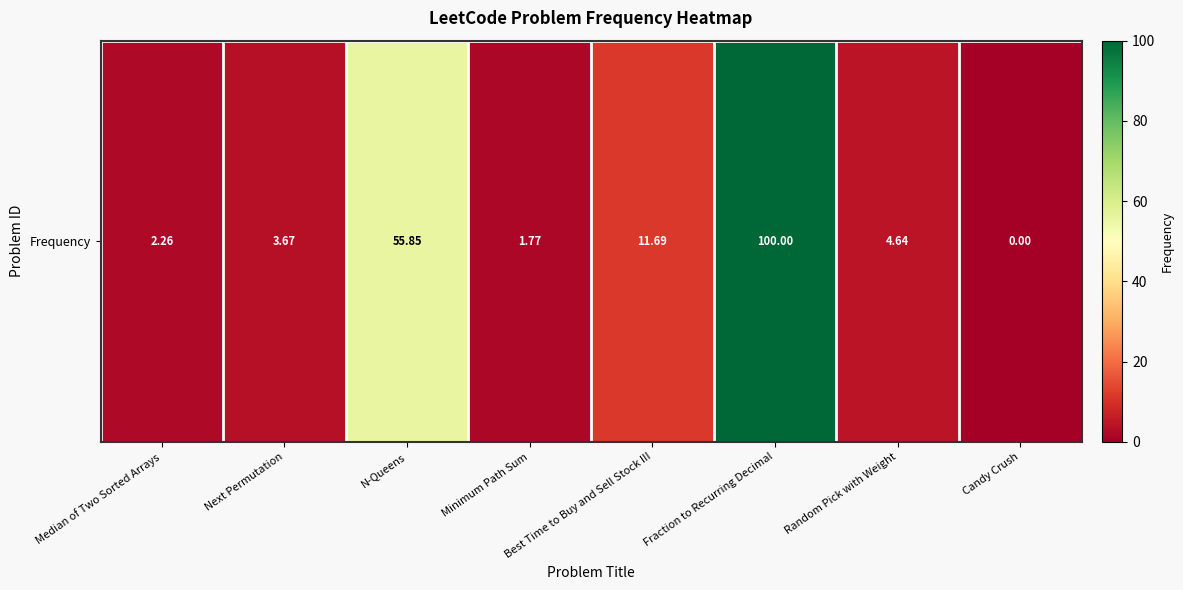

True or false: the data shows 6.7 at Random Pick with Weight.

False